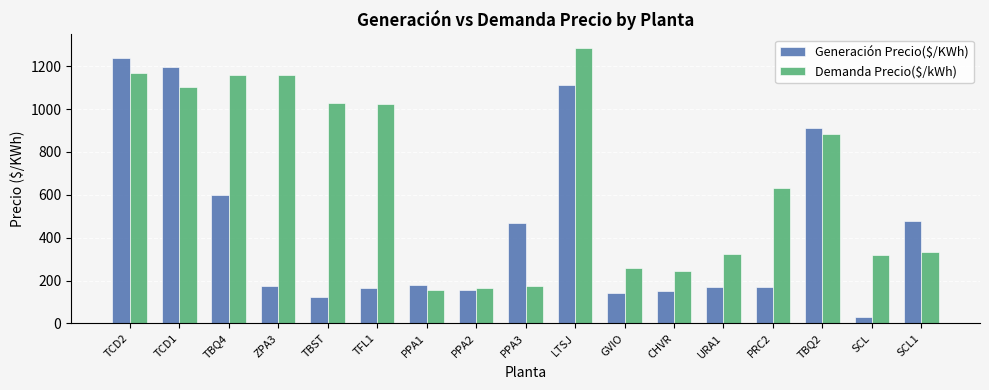

The Demanda Precio($/kWh) series shows 467.8 at SCL1. True or false?

False